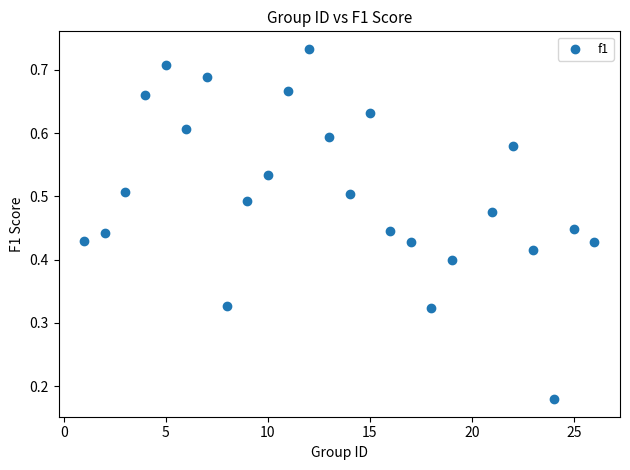

What is the range of X values (max minus min)?

25.0